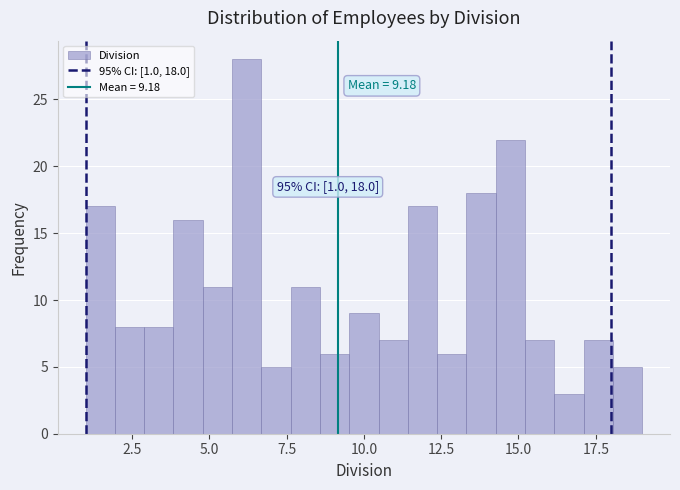

Read against the x-axis, roughly where is the centre of the tallest bar?

6.0